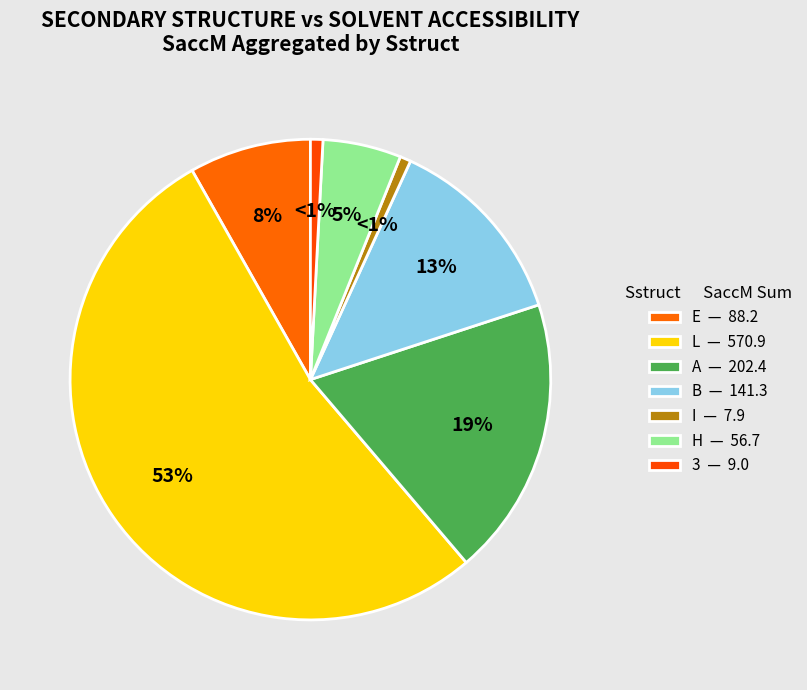

Which category has the smallest portion of the pie?

I